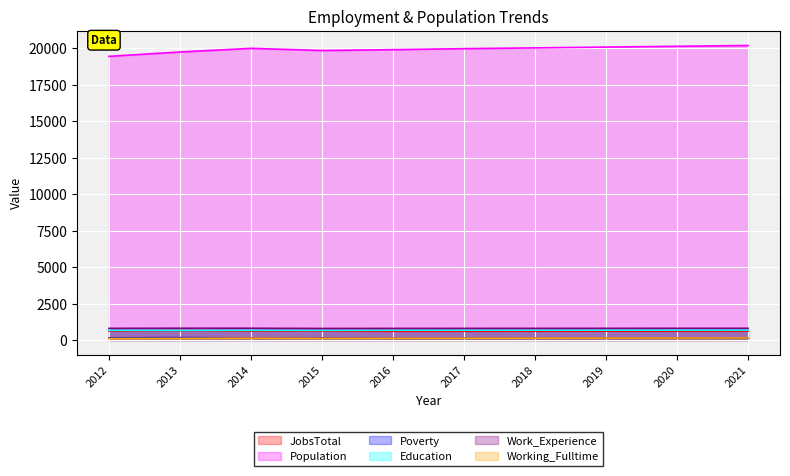

What are all the series names shown in the legend?

JobsTotal, Population, Poverty, Education, Work_Experience, Working_Fulltime